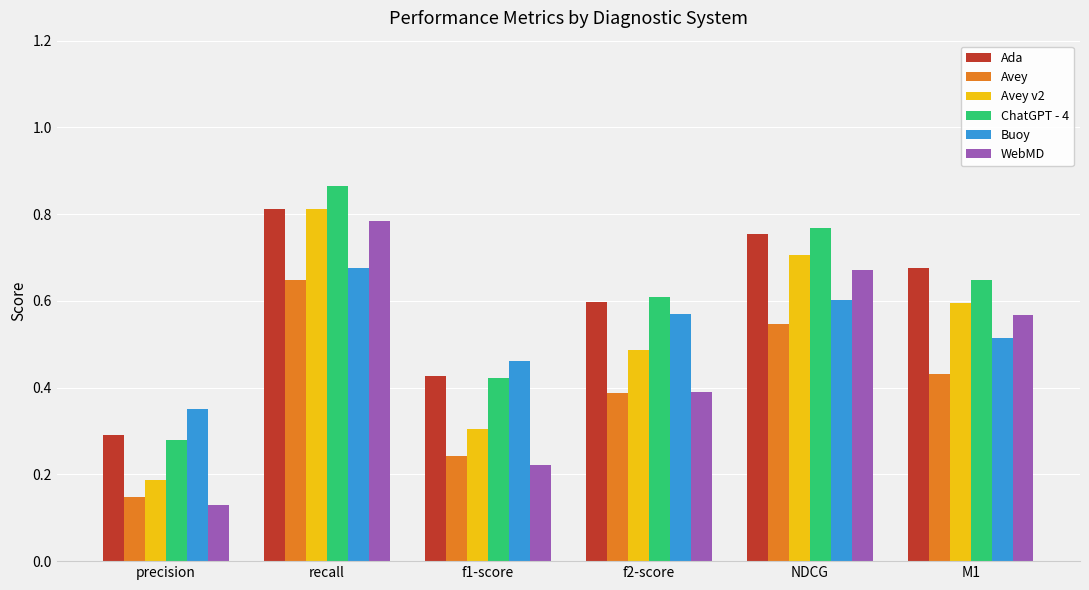

True or false: Avey v2 has a value of 0.1 at f1-score.

False